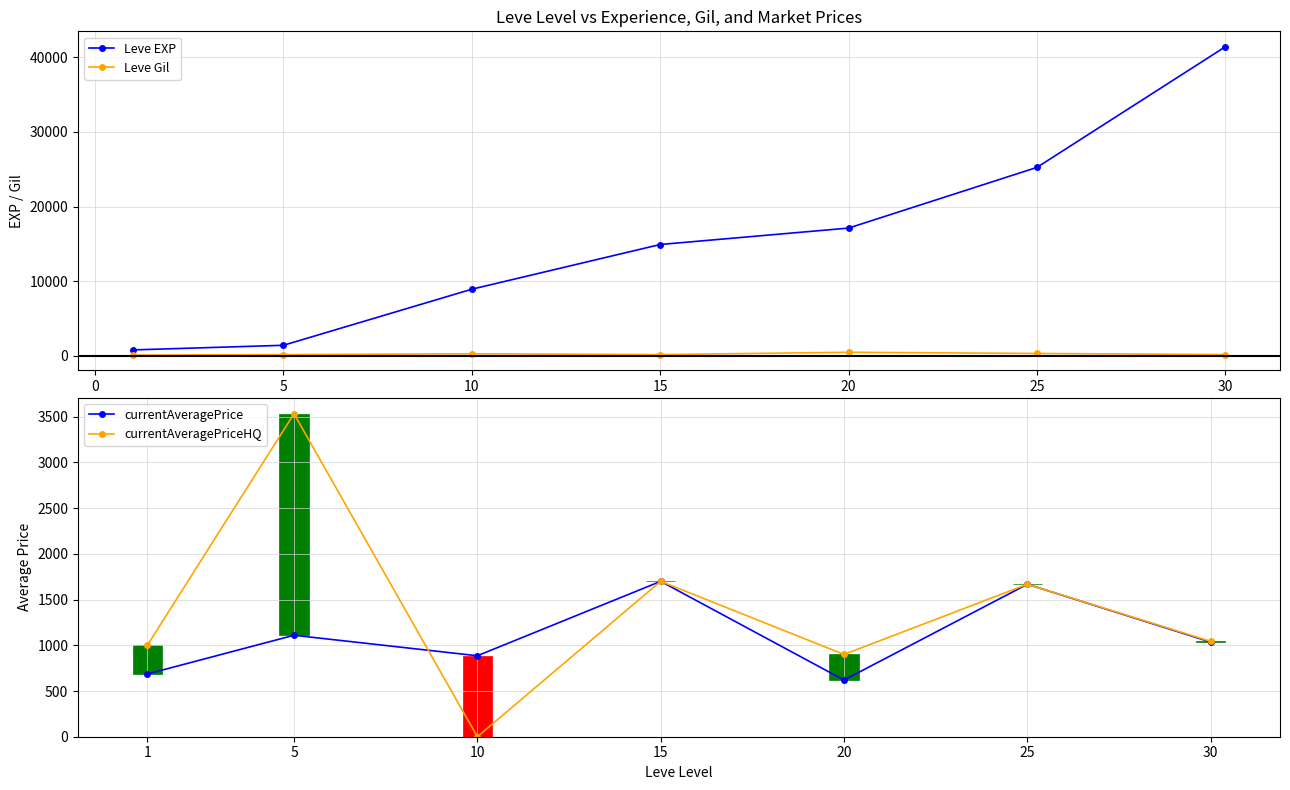

True or false: Leve EXP has more than 1 points higher than both neighbors.

False